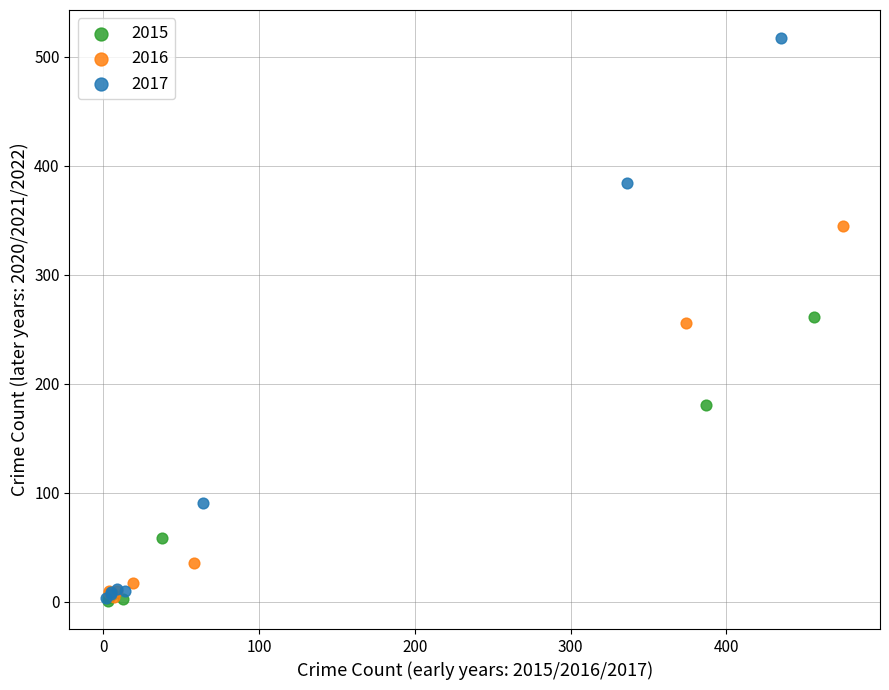

Which series has the widest spread of Y values?

2017